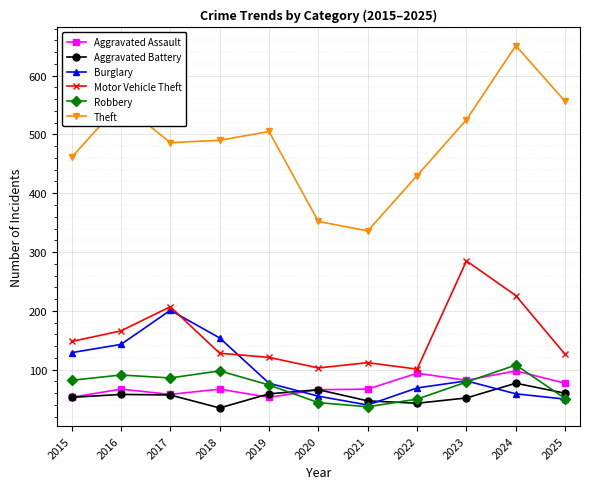

What is the minimum value for Motor Vehicle Theft?

101